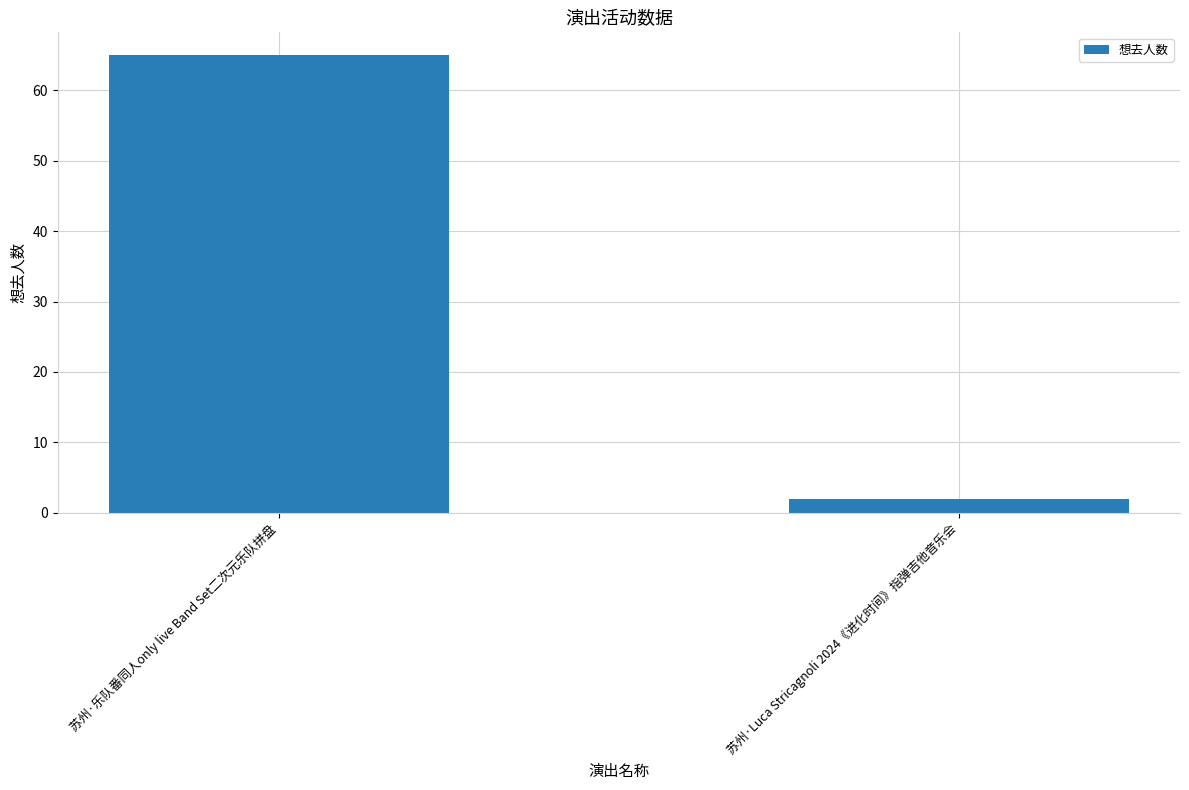

What is the value of the 1st bar from the left?

65